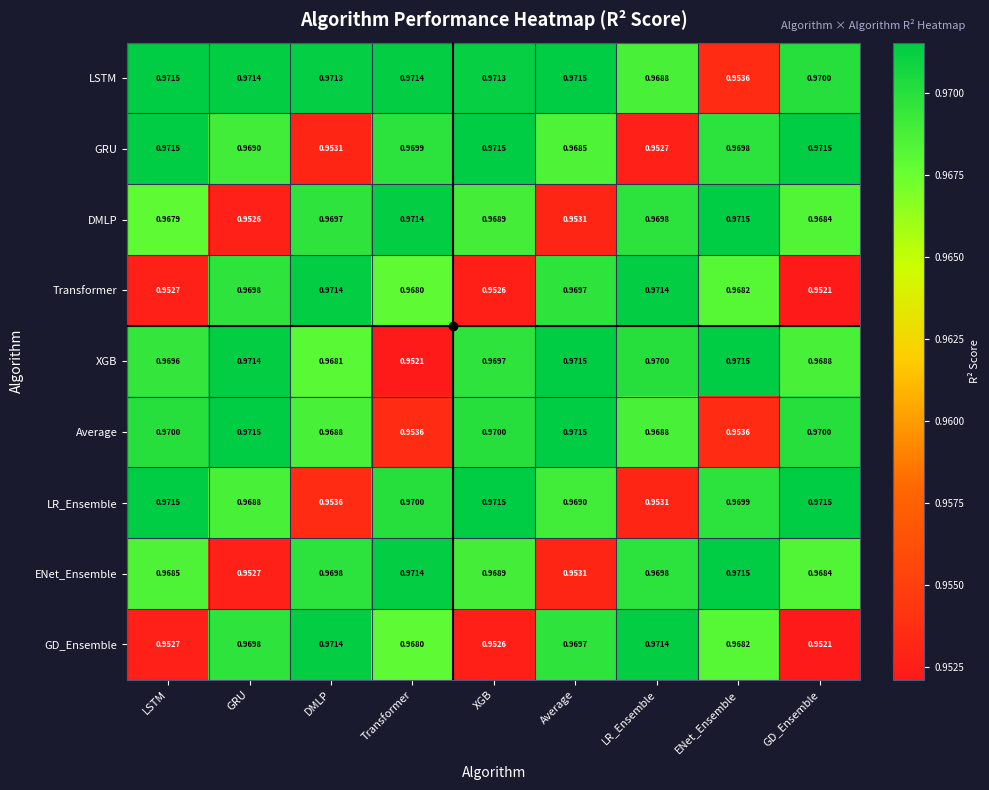

Where is GRU nearest to the value 0?

LR_Ensemble